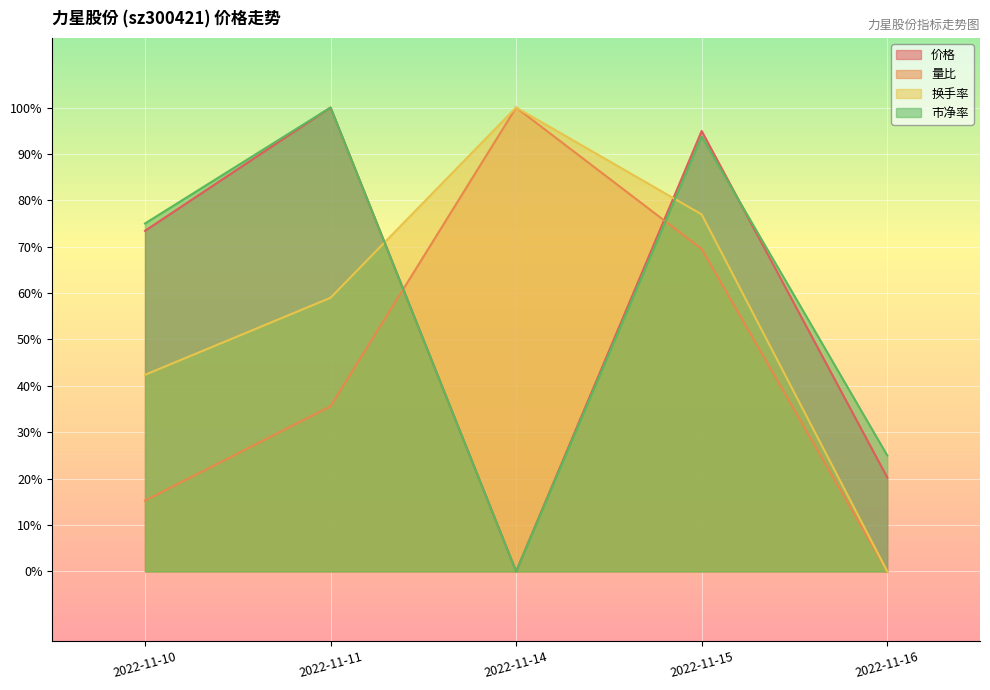

What is the difference between the second highest and minimum values in the 量比 series?

0.7